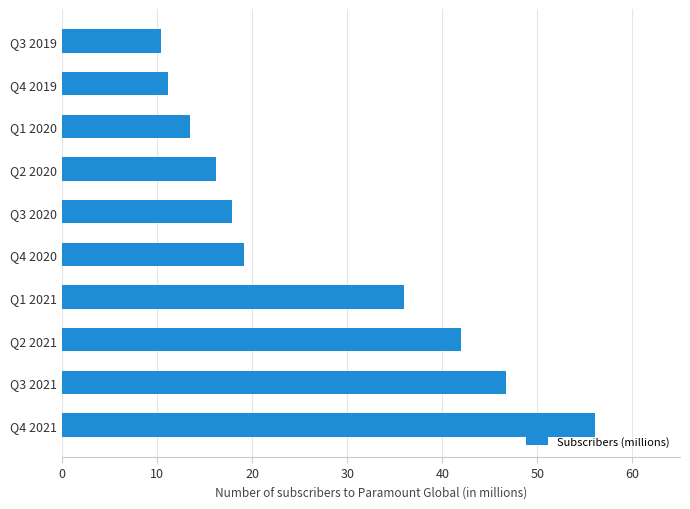

Between Q3 2021 and Q3 2019, which is larger?

Q3 2021